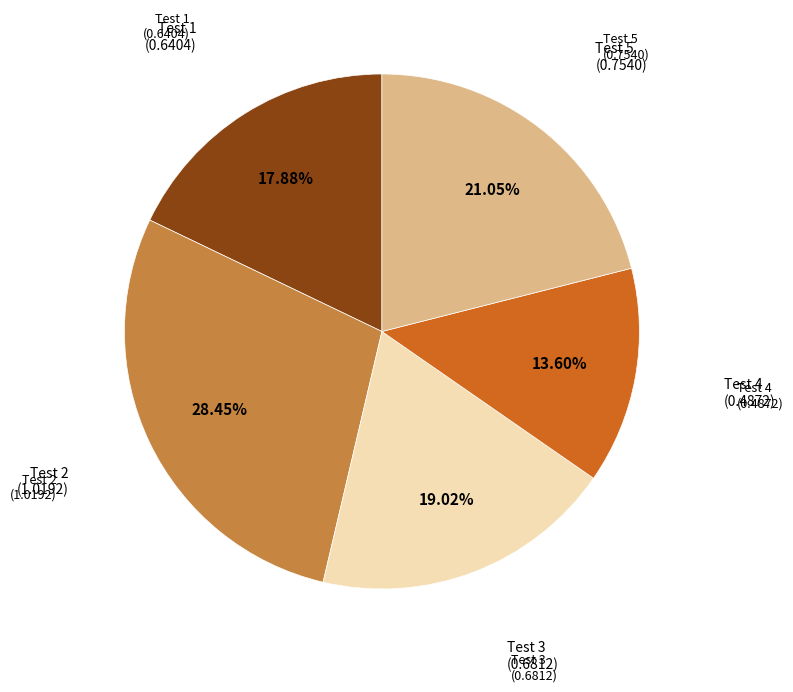

Is there any slice that represents more than half of the pie?

No